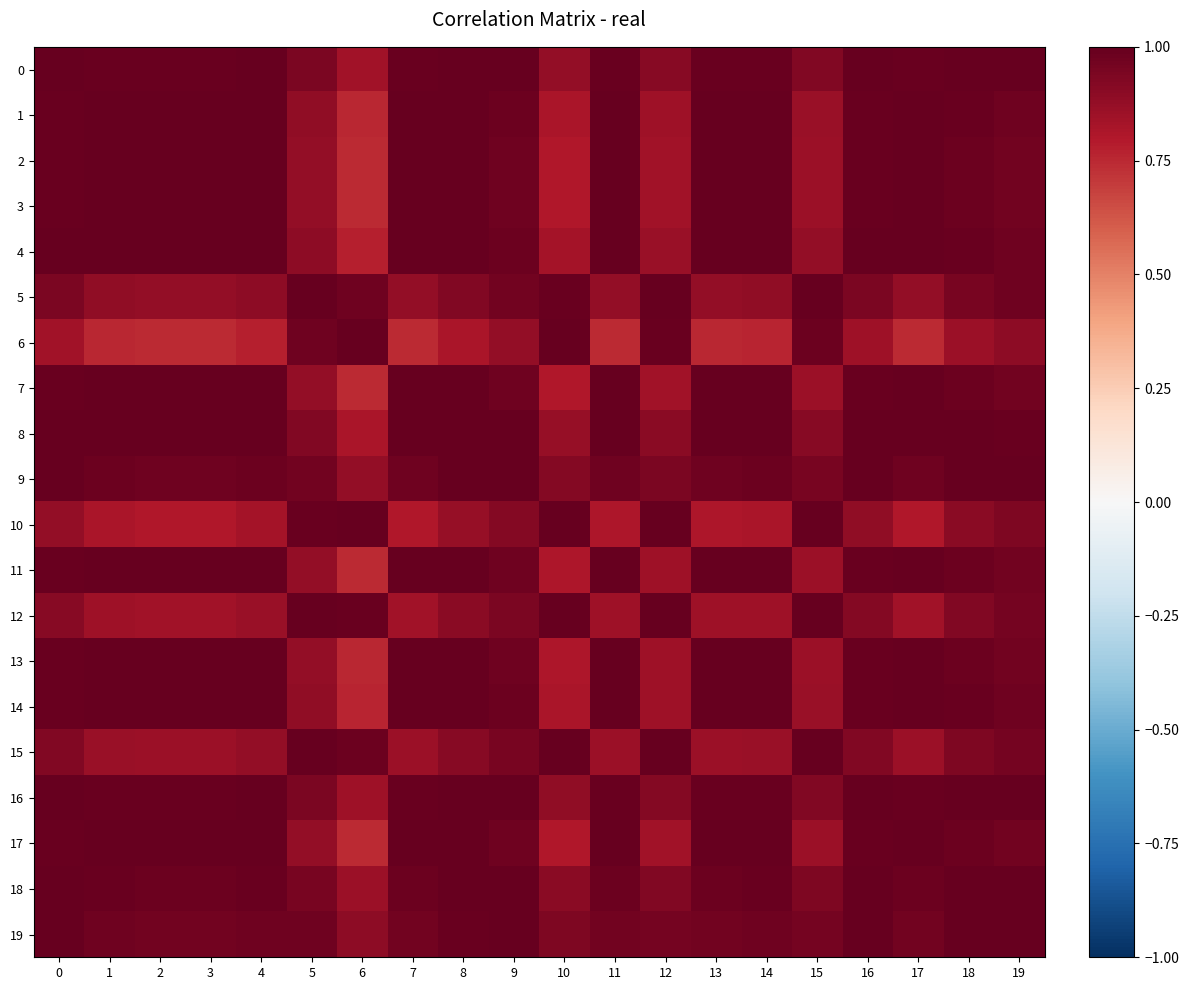

Reading left to right, what are all the values shown in this chart?

0: 0=1.0	1=1.0	2=1.0	3=1.0	4=1.0	5=0.9	6=0.8	7=1.0	8=1.0	9=1.0	10=0.9	11=1.0	12=0.9	13=1.0	14=1.0	15=0.9	16=1.0	17=1.0	18=1.0	19=1.0
1: 0=1.0	1=1.0	2=1.0	3=1.0	4=1.0	5=0.9	6=0.8	7=1.0	8=1.0	9=1.0	10=0.8	11=1.0	12=0.9	13=1.0	14=1.0	15=0.9	16=1.0	17=1.0	18=1.0	19=1.0
2: 0=1.0	1=1.0	2=1.0	3=1.0	4=1.0	5=0.9	6=0.7	7=1.0	8=1.0	9=1.0	10=0.8	11=1.0	12=0.8	13=1.0	14=1.0	15=0.9	16=1.0	17=1.0	18=1.0	19=1.0
3: 0=1.0	1=1.0	2=1.0	3=1.0	4=1.0	5=0.9	6=0.7	7=1.0	8=1.0	9=1.0	10=0.8	11=1.0	12=0.8	13=1.0	14=1.0	15=0.9	16=1.0	17=1.0	18=1.0	19=1.0
4: 0=1.0	1=1.0	2=1.0	3=1.0	4=1.0	5=0.9	6=0.8	7=1.0	8=1.0	9=1.0	10=0.8	11=1.0	12=0.9	13=1.0	14=1.0	15=0.9	16=1.0	17=1.0	18=1.0	19=1.0
5: 0=0.9	1=0.9	2=0.9	3=0.9	4=0.9	5=1.0	6=1.0	7=0.9	8=0.9	9=1.0	10=1.0	11=0.9	12=1.0	13=0.9	14=0.9	15=1.0	16=0.9	17=0.9	18=1.0	19=1.0
6: 0=0.8	1=0.8	2=0.7	3=0.7	4=0.8	5=1.0	6=1.0	7=0.7	8=0.8	9=0.9	10=1.0	11=0.7	12=1.0	13=0.8	14=0.8	15=1.0	16=0.8	17=0.7	18=0.9	19=0.9
7: 0=1.0	1=1.0	2=1.0	3=1.0	4=1.0	5=0.9	6=0.7	7=1.0	8=1.0	9=1.0	10=0.8	11=1.0	12=0.8	13=1.0	14=1.0	15=0.9	16=1.0	17=1.0	18=1.0	19=1.0
8: 0=1.0	1=1.0	2=1.0	3=1.0	4=1.0	5=0.9	6=0.8	7=1.0	8=1.0	9=1.0	10=0.9	11=1.0	12=0.9	13=1.0	14=1.0	15=0.9	16=1.0	17=1.0	18=1.0	19=1.0
9: 0=1.0	1=1.0	2=1.0	3=1.0	4=1.0	5=1.0	6=0.9	7=1.0	8=1.0	9=1.0	10=0.9	11=1.0	12=0.9	13=1.0	14=1.0	15=0.9	16=1.0	17=1.0	18=1.0	19=1.0
10: 0=0.9	1=0.8	2=0.8	3=0.8	4=0.8	5=1.0	6=1.0	7=0.8	8=0.9	9=0.9	10=1.0	11=0.8	12=1.0	13=0.8	14=0.8	15=1.0	16=0.9	17=0.8	18=0.9	19=0.9
11: 0=1.0	1=1.0	2=1.0	3=1.0	4=1.0	5=0.9	6=0.7	7=1.0	8=1.0	9=1.0	10=0.8	11=1.0	12=0.8	13=1.0	14=1.0	15=0.9	16=1.0	17=1.0	18=1.0	19=1.0
12: 0=0.9	1=0.9	2=0.8	3=0.8	4=0.9	5=1.0	6=1.0	7=0.8	8=0.9	9=0.9	10=1.0	11=0.8	12=1.0	13=0.8	14=0.9	15=1.0	16=0.9	17=0.8	18=0.9	19=1.0
13: 0=1.0	1=1.0	2=1.0	3=1.0	4=1.0	5=0.9	6=0.8	7=1.0	8=1.0	9=1.0	10=0.8	11=1.0	12=0.8	13=1.0	14=1.0	15=0.9	16=1.0	17=1.0	18=1.0	19=1.0
14: 0=1.0	1=1.0	2=1.0	3=1.0	4=1.0	5=0.9	6=0.8	7=1.0	8=1.0	9=1.0	10=0.8	11=1.0	12=0.9	13=1.0	14=1.0	15=0.9	16=1.0	17=1.0	18=1.0	19=1.0
15: 0=0.9	1=0.9	2=0.9	3=0.9	4=0.9	5=1.0	6=1.0	7=0.9	8=0.9	9=0.9	10=1.0	11=0.9	12=1.0	13=0.9	14=0.9	15=1.0	16=0.9	17=0.9	18=0.9	19=1.0
16: 0=1.0	1=1.0	2=1.0	3=1.0	4=1.0	5=0.9	6=0.8	7=1.0	8=1.0	9=1.0	10=0.9	11=1.0	12=0.9	13=1.0	14=1.0	15=0.9	16=1.0	17=1.0	18=1.0	19=1.0
17: 0=1.0	1=1.0	2=1.0	3=1.0	4=1.0	5=0.9	6=0.7	7=1.0	8=1.0	9=1.0	10=0.8	11=1.0	12=0.8	13=1.0	14=1.0	15=0.9	16=1.0	17=1.0	18=1.0	19=1.0
18: 0=1.0	1=1.0	2=1.0	3=1.0	4=1.0	5=1.0	6=0.9	7=1.0	8=1.0	9=1.0	10=0.9	11=1.0	12=0.9	13=1.0	14=1.0	15=0.9	16=1.0	17=1.0	18=1.0	19=1.0
19: 0=1.0	1=1.0	2=1.0	3=1.0	4=1.0	5=1.0	6=0.9	7=1.0	8=1.0	9=1.0	10=0.9	11=1.0	12=1.0	13=1.0	14=1.0	15=1.0	16=1.0	17=1.0	18=1.0	19=1.0